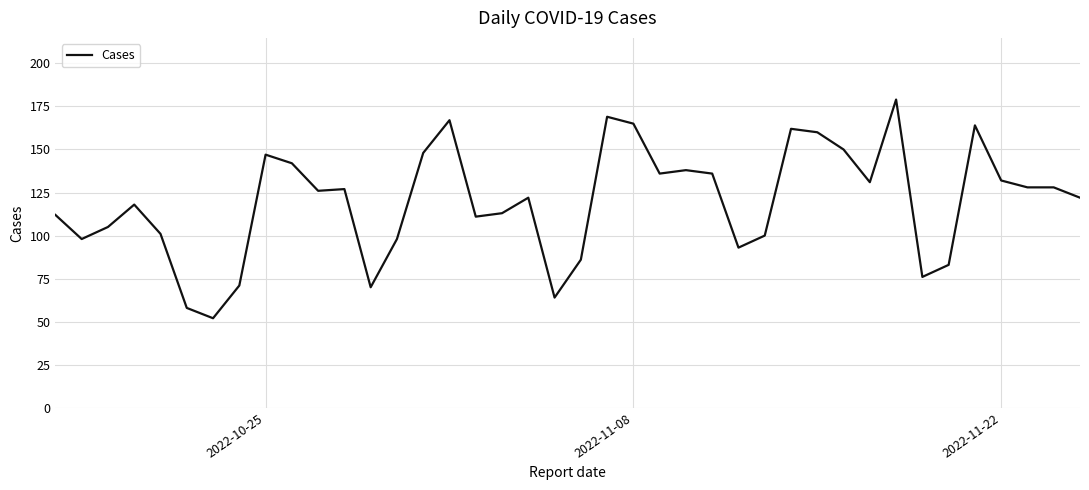

What is the maximum value shown in the chart?

179